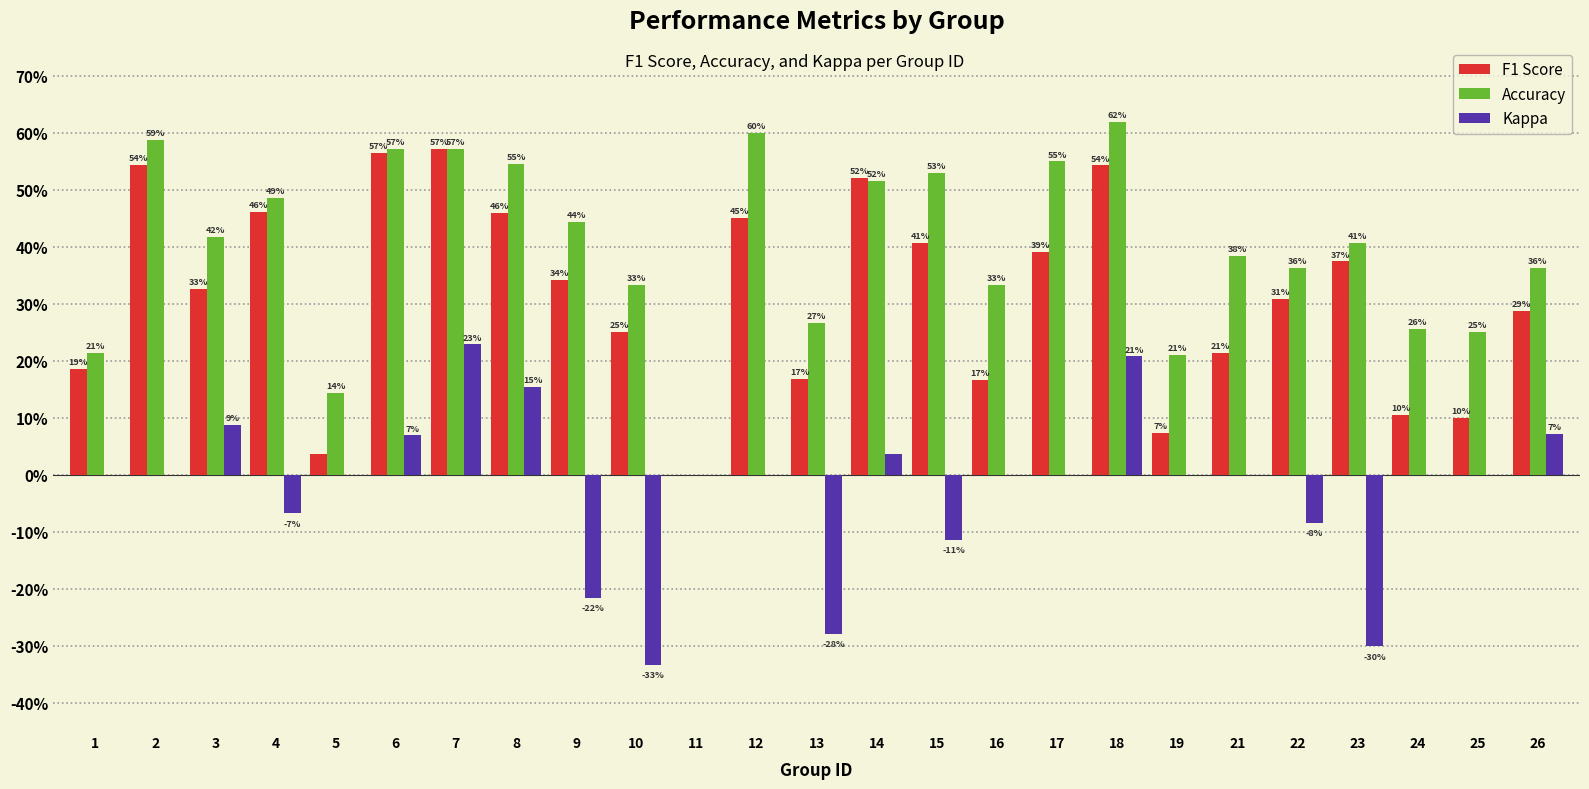

What is the difference between the maximum and minimum values in the Kappa series?

0.6